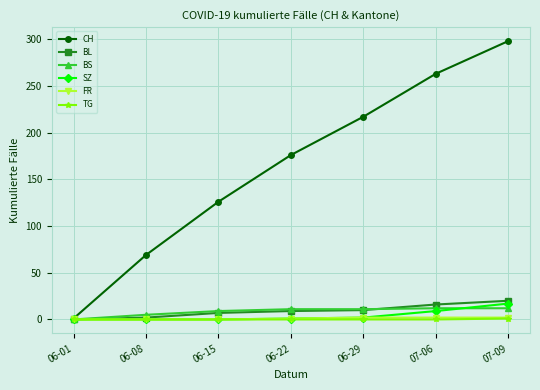

What is the label of the 7th point from the left?

07-09